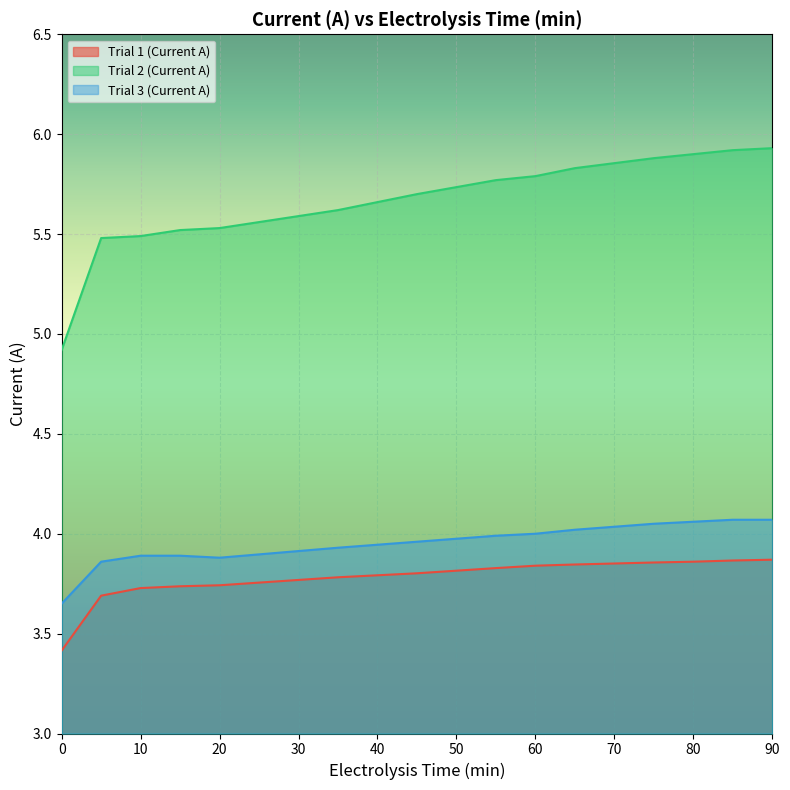

What is the spread (max minus min) of values at 55?

1.9